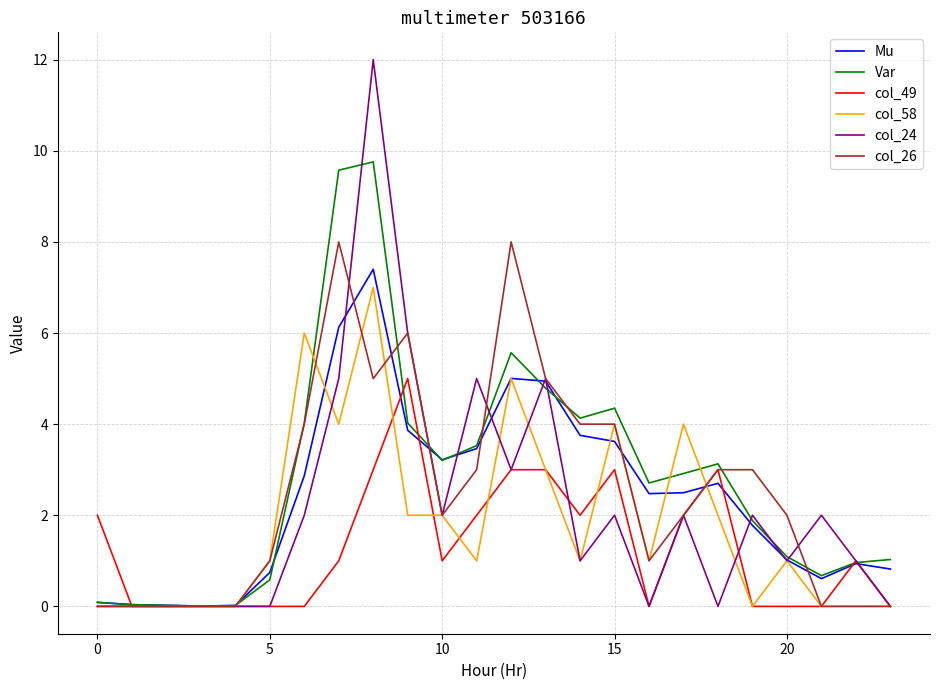

Which series has the widest spread of values?

col_24